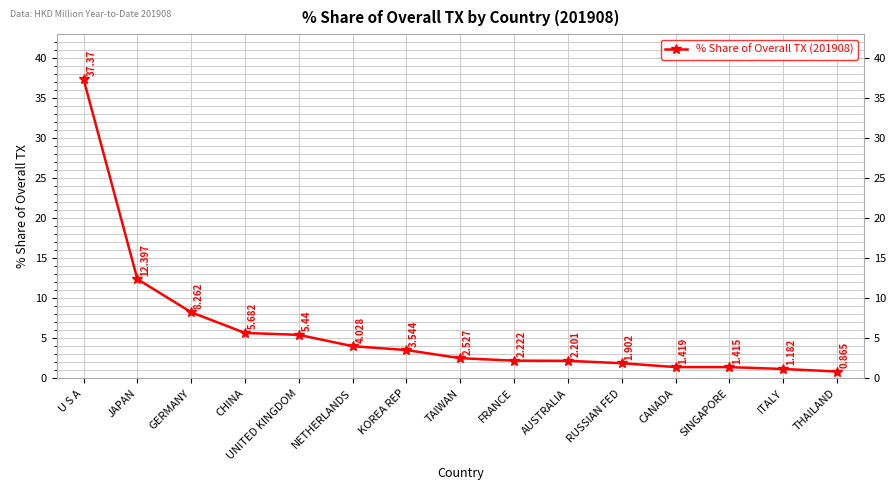

What position from the right is RUSSIAN FED?

5